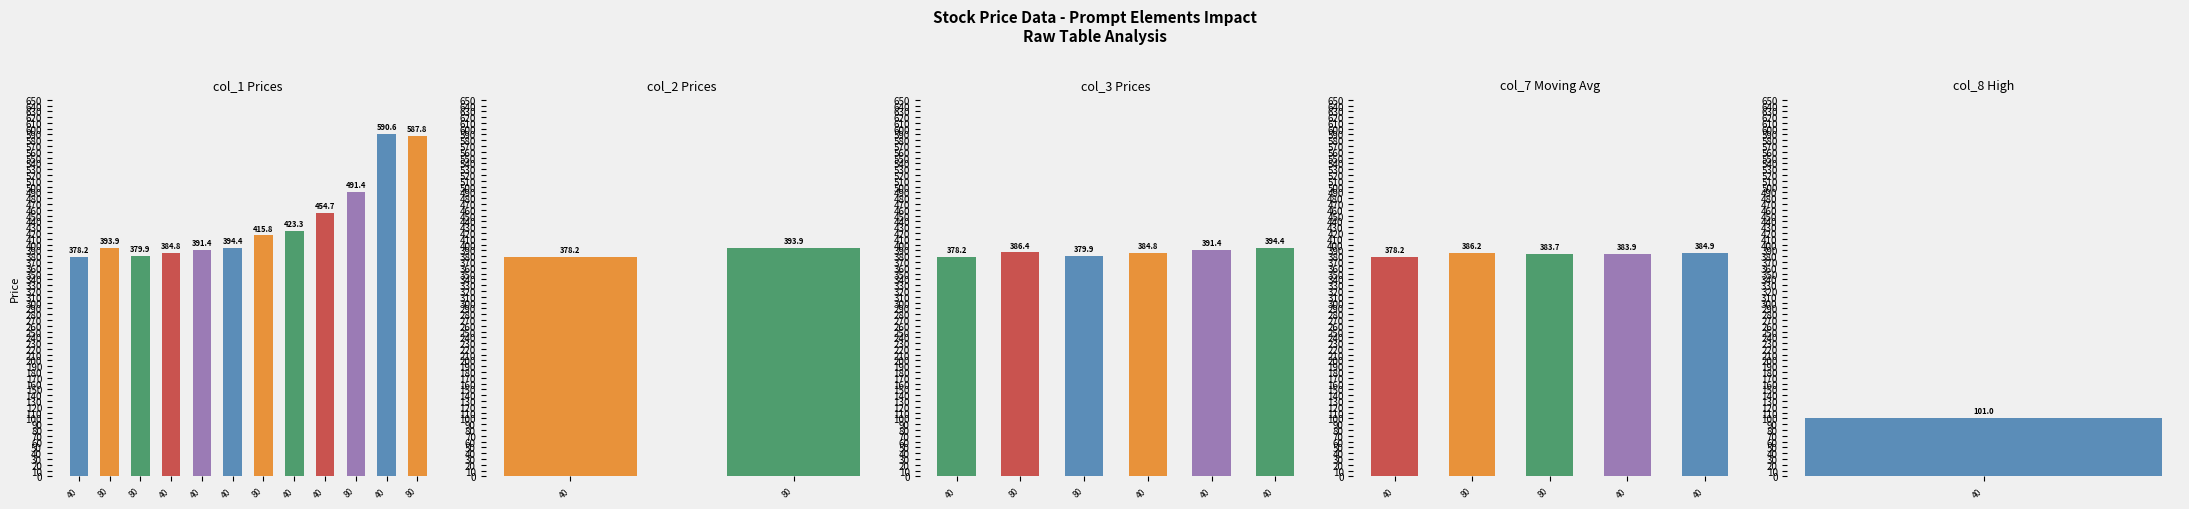

What are all the series names shown in the legend?

col_1, col_2, col_7, col_3, col_8